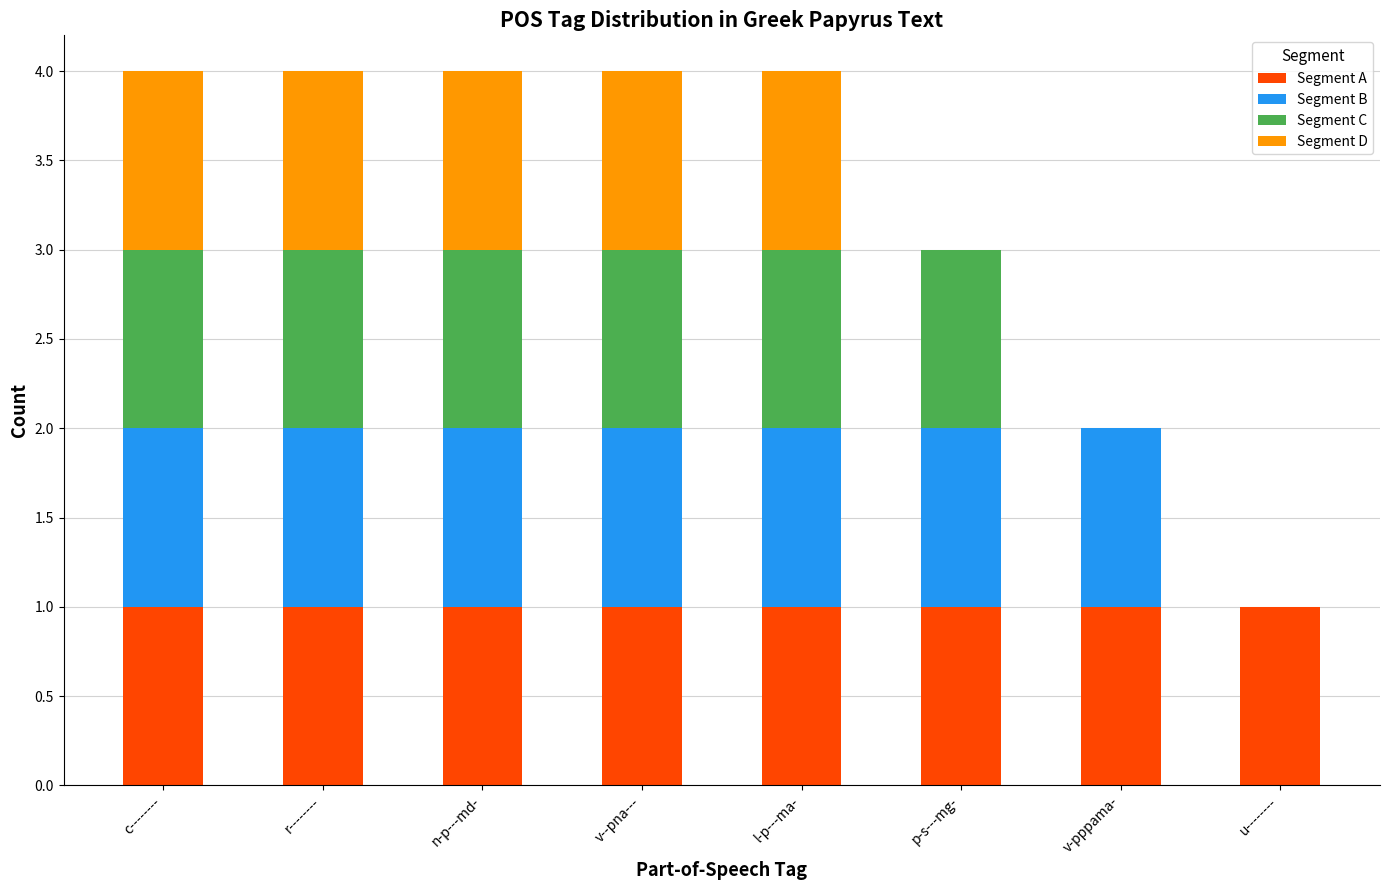

The value of Segment A at v--pna--- is 1. True or false?

True